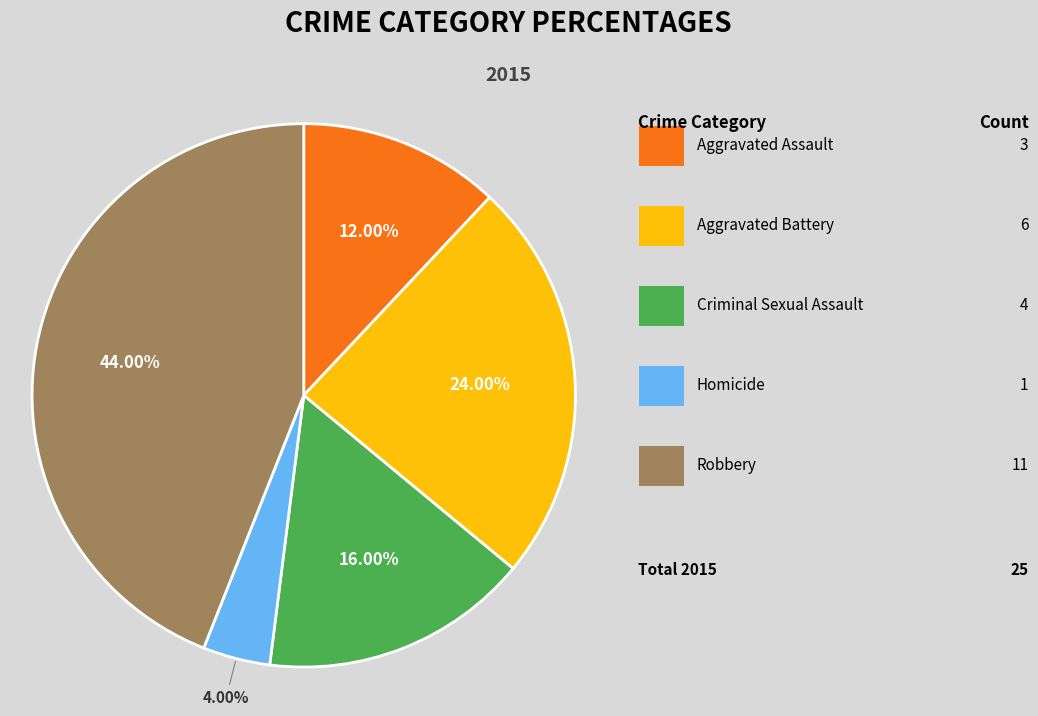

Does any single category account for the majority?

No